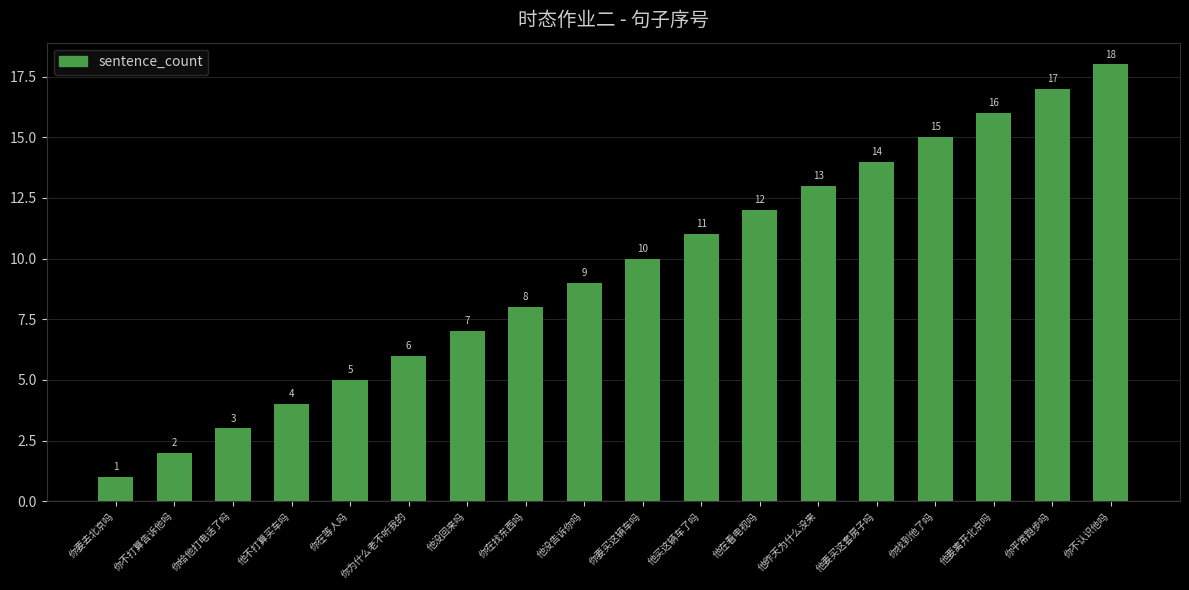

What is the average value?

10